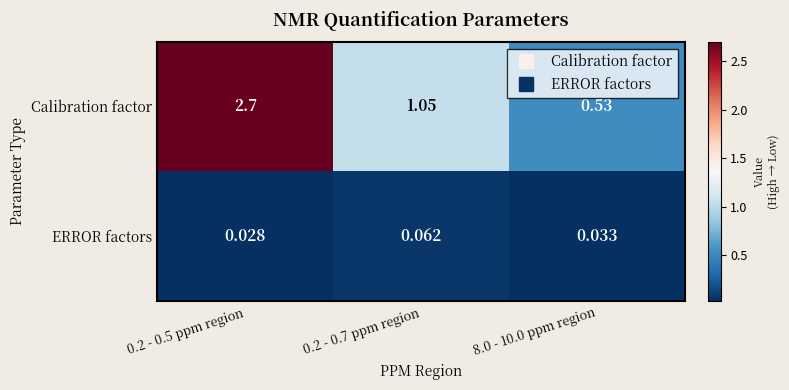

Rank the series by their average value, from highest to lowest.

Calibration factor, ERROR factors